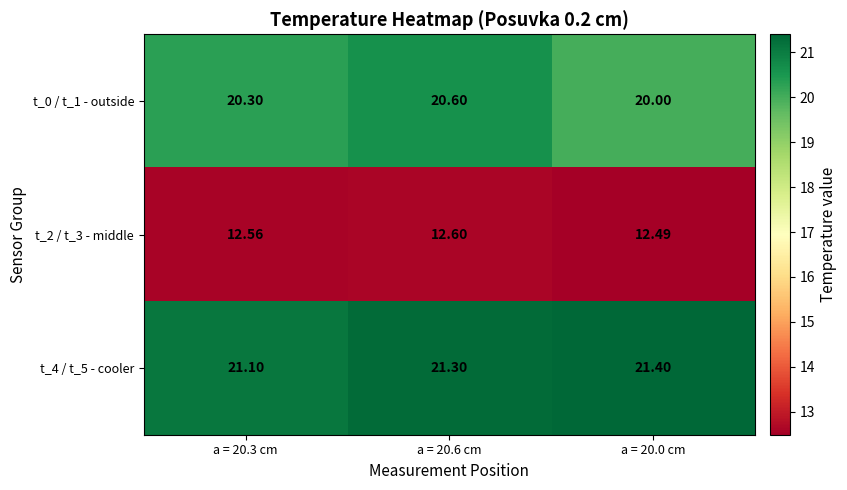

What is the greatest value displayed?

21.4